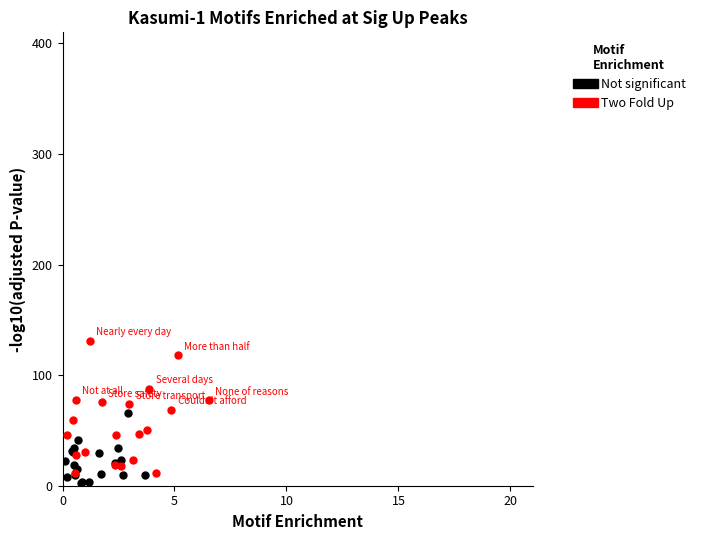

Which series reaches the maximum Y coordinate?

Two Fold Up